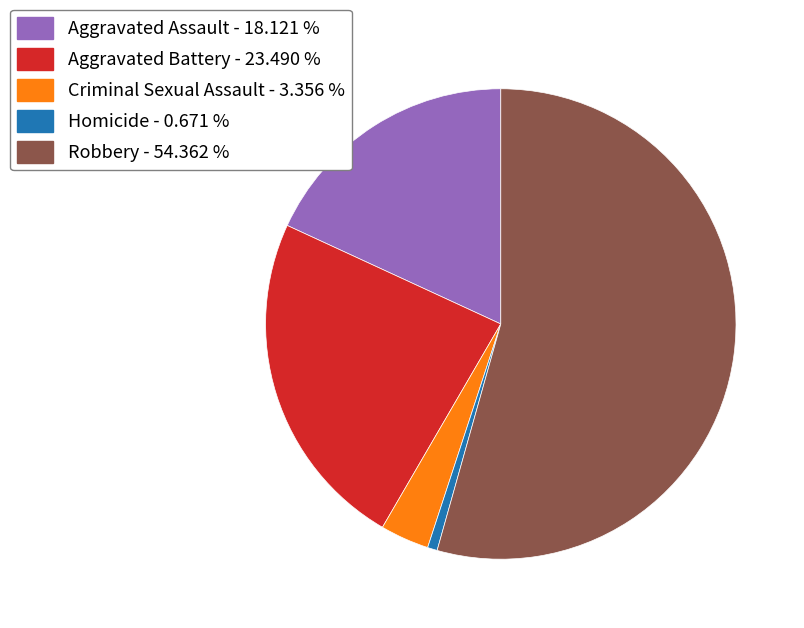

Is the sum of Aggravated Battery and Criminal Sexual Assault greater than half?

No